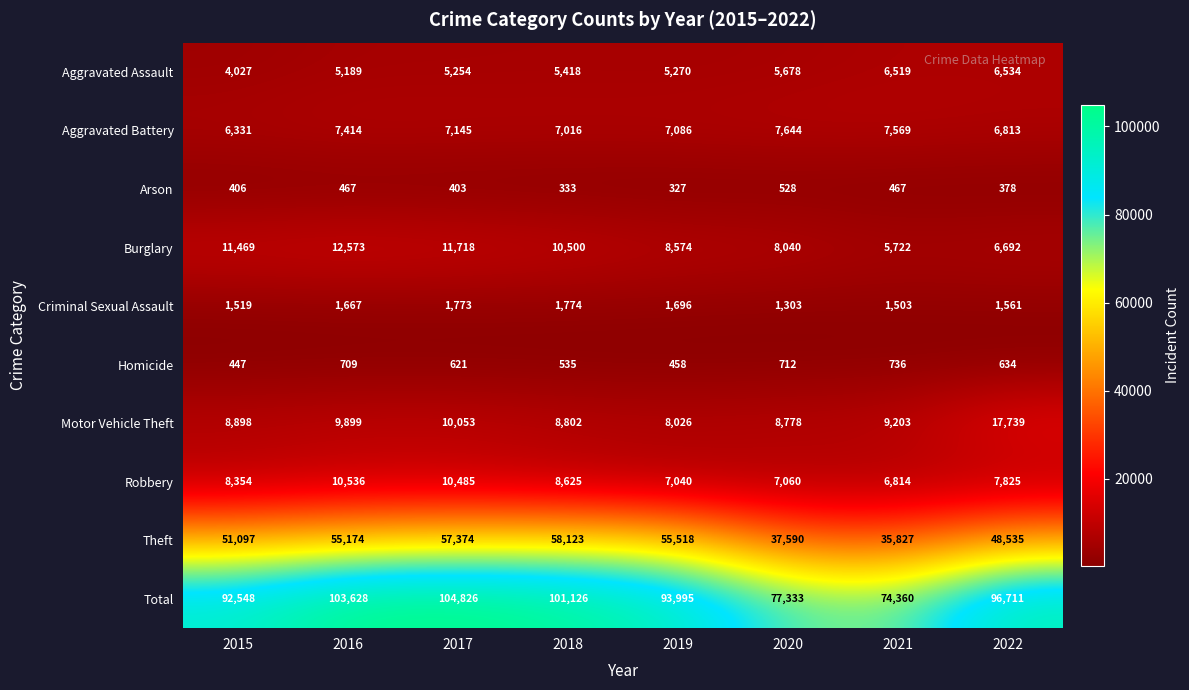

What is the highest value of the Motor Vehicle Theft series?

17739